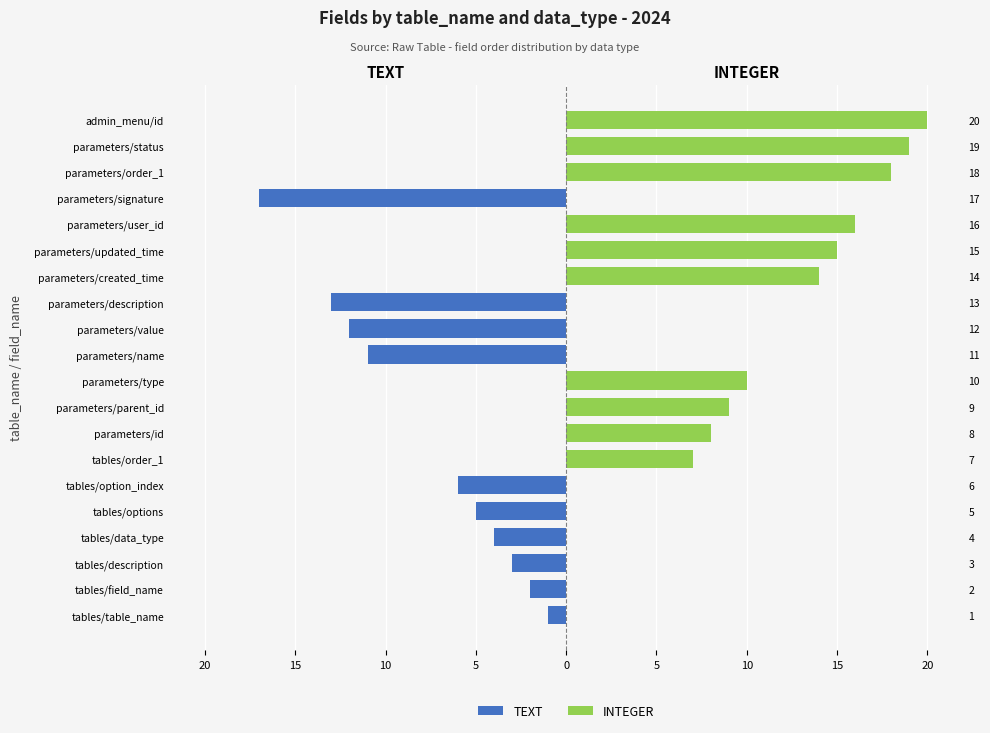

Rank the series by their maximum value, from lowest to highest.

TEXT, INTEGER